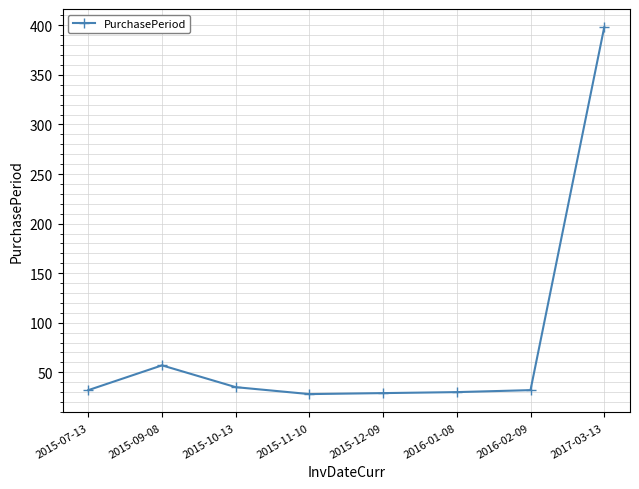

What is the maximum value shown in the chart?

398